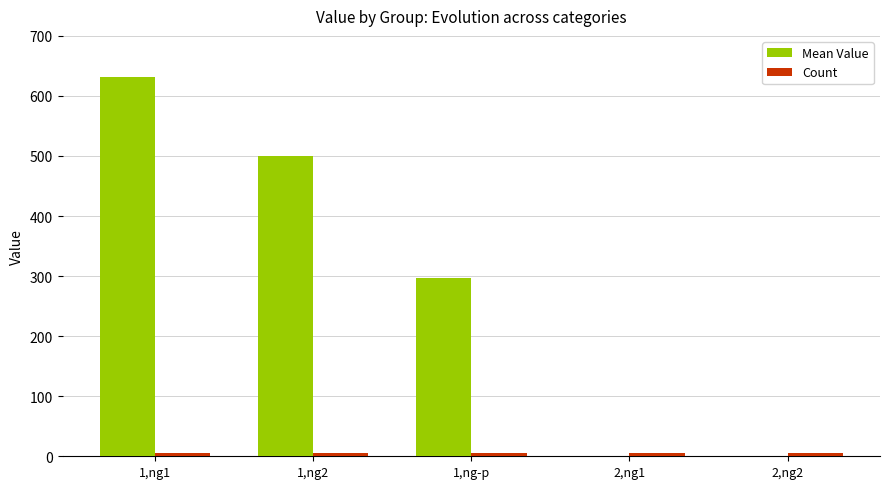

At which category is the sum across all series the highest?

1,ng1